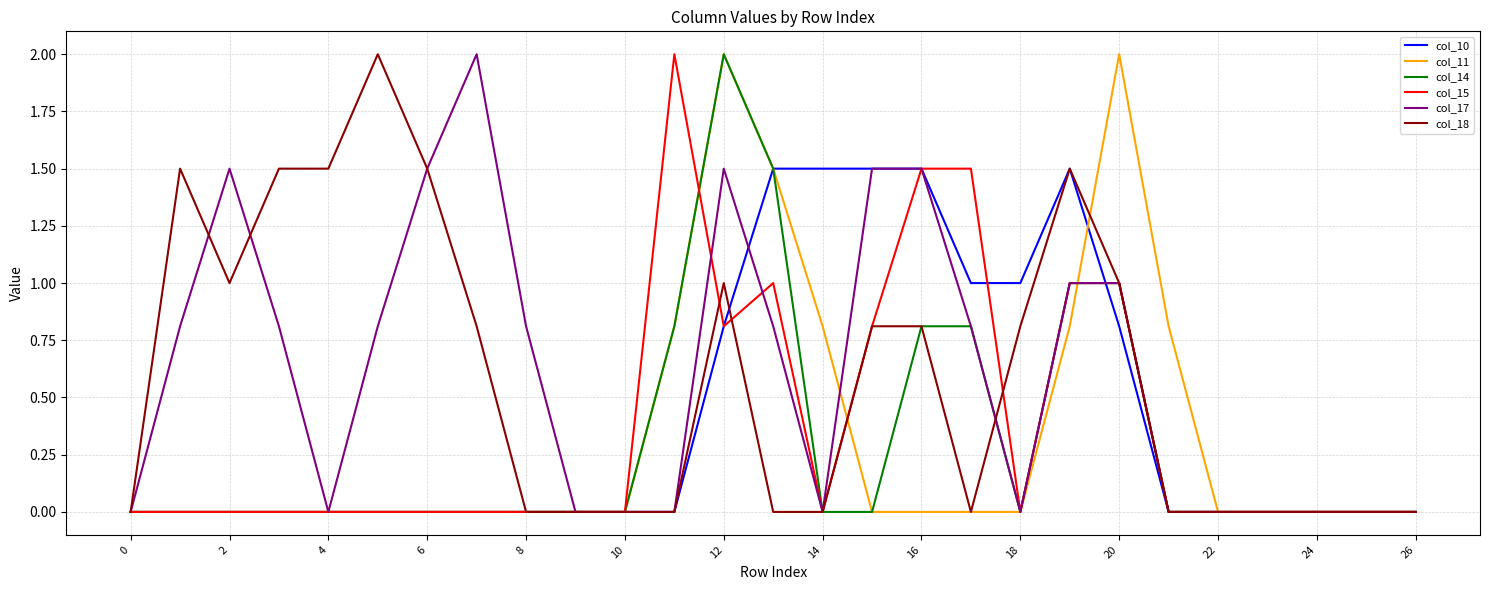

What is the maximum value for col_18?

2.0